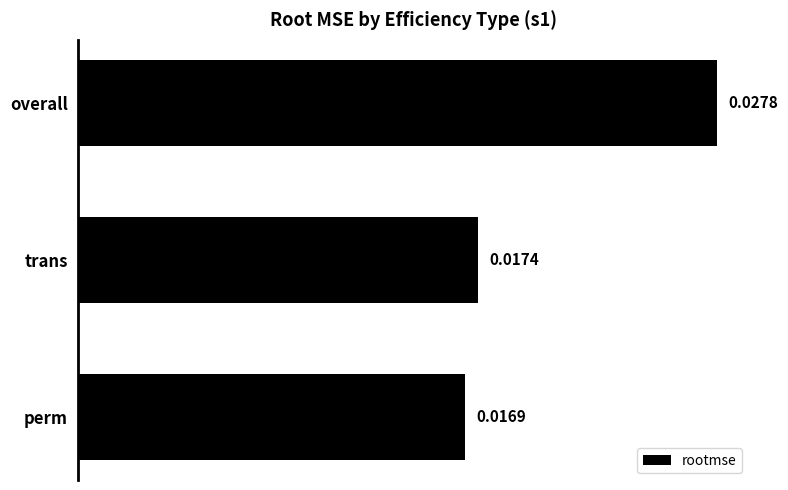

Does the chart contain any negative values?

No